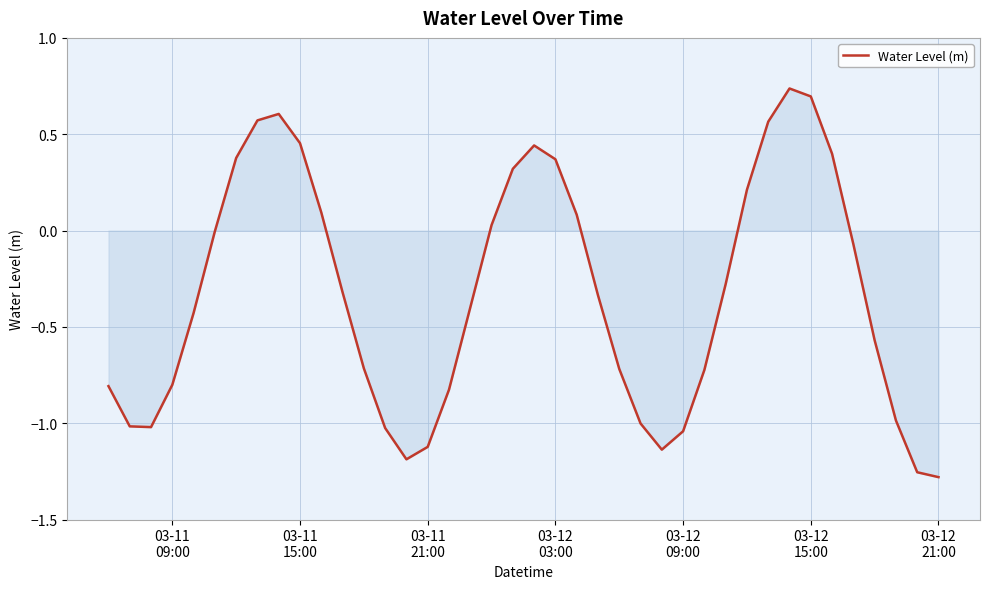

What is the difference between the maximum and minimum values?

2.0